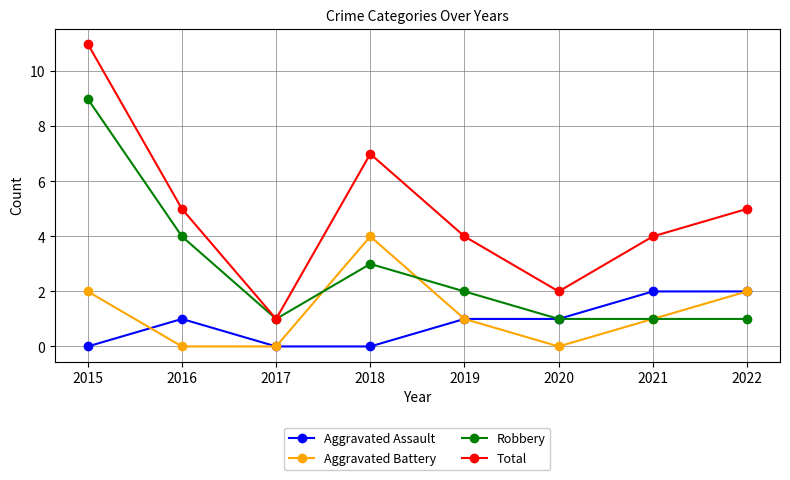

At how many categories does at least one series exceed 3?

6